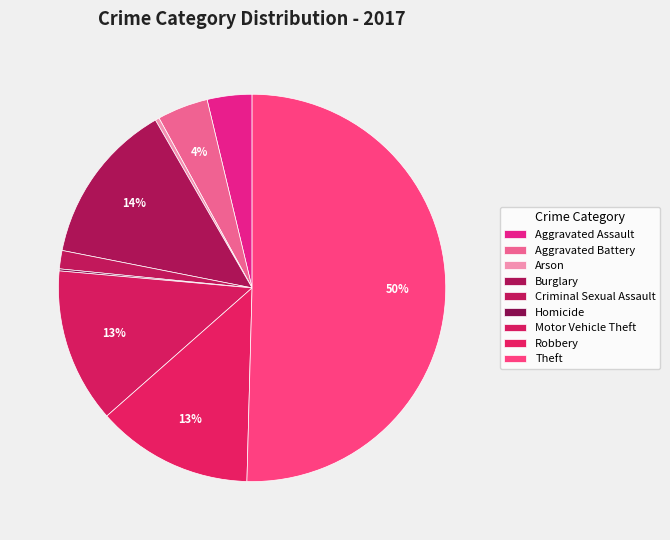

Combined, do Aggravated Battery and Burglary account for over 50%?

No